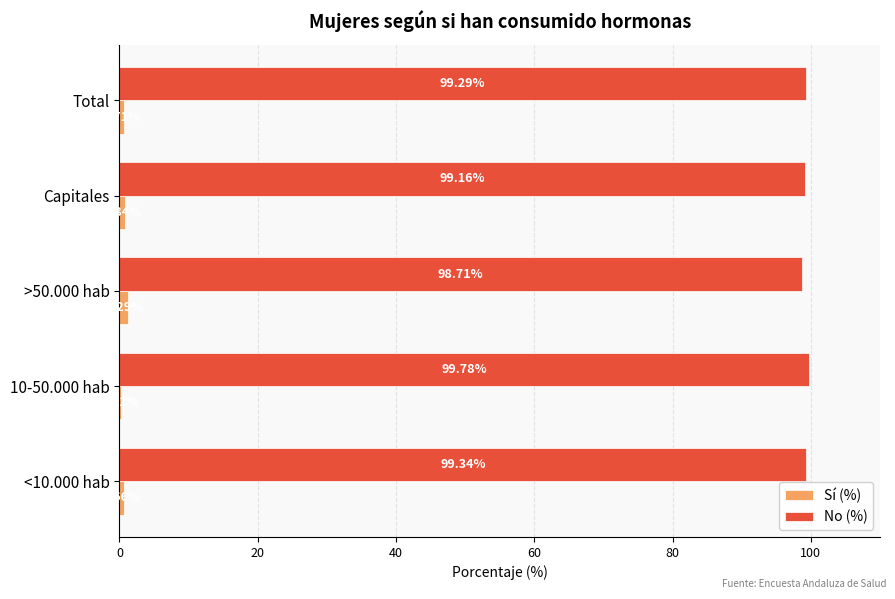

Which series has the largest total across all categories?

No (%)